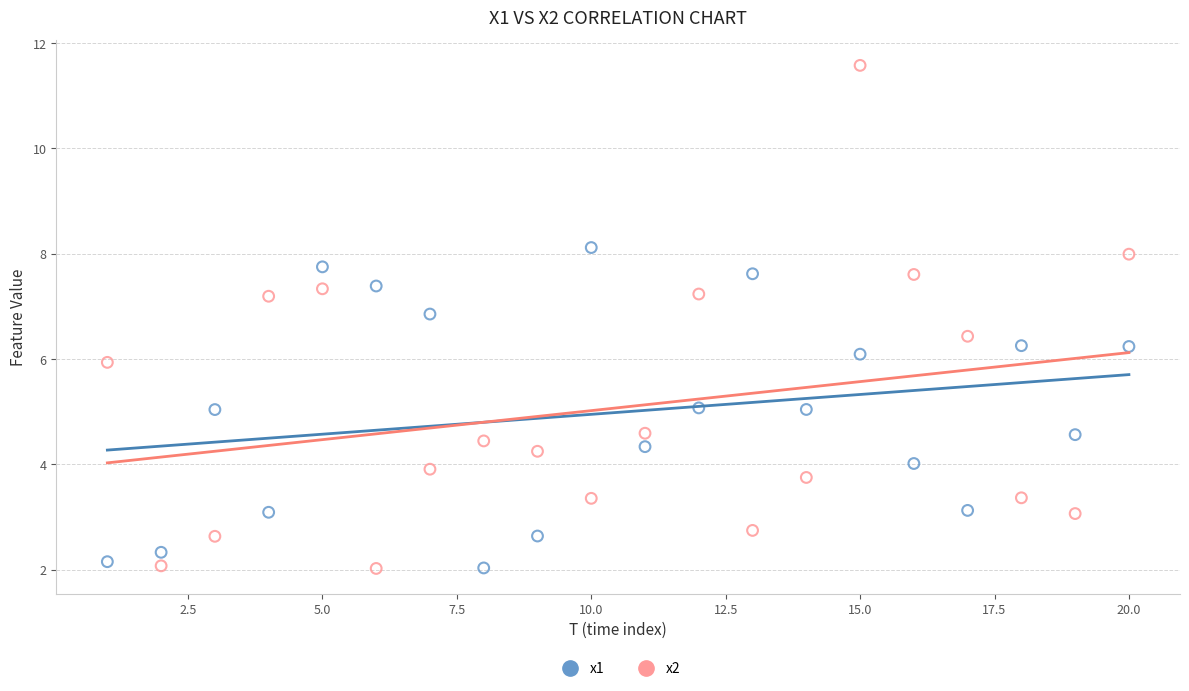

Across all data points, what is the range of Y values (max minus min)?

9.6